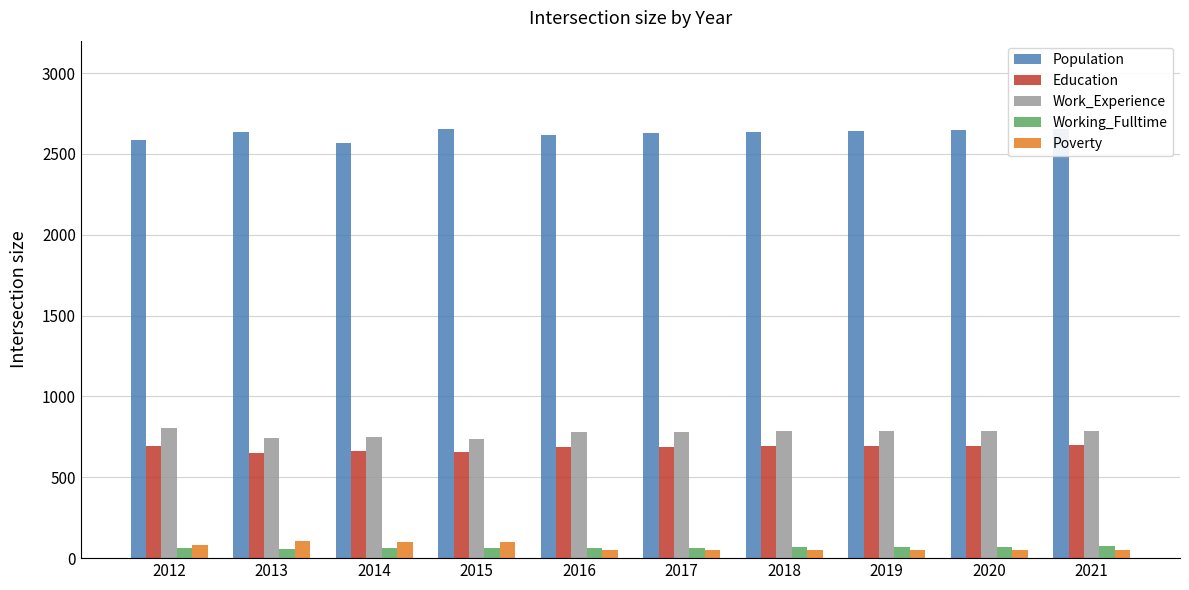

Which series changed the most between 2012 and 2017?

Population